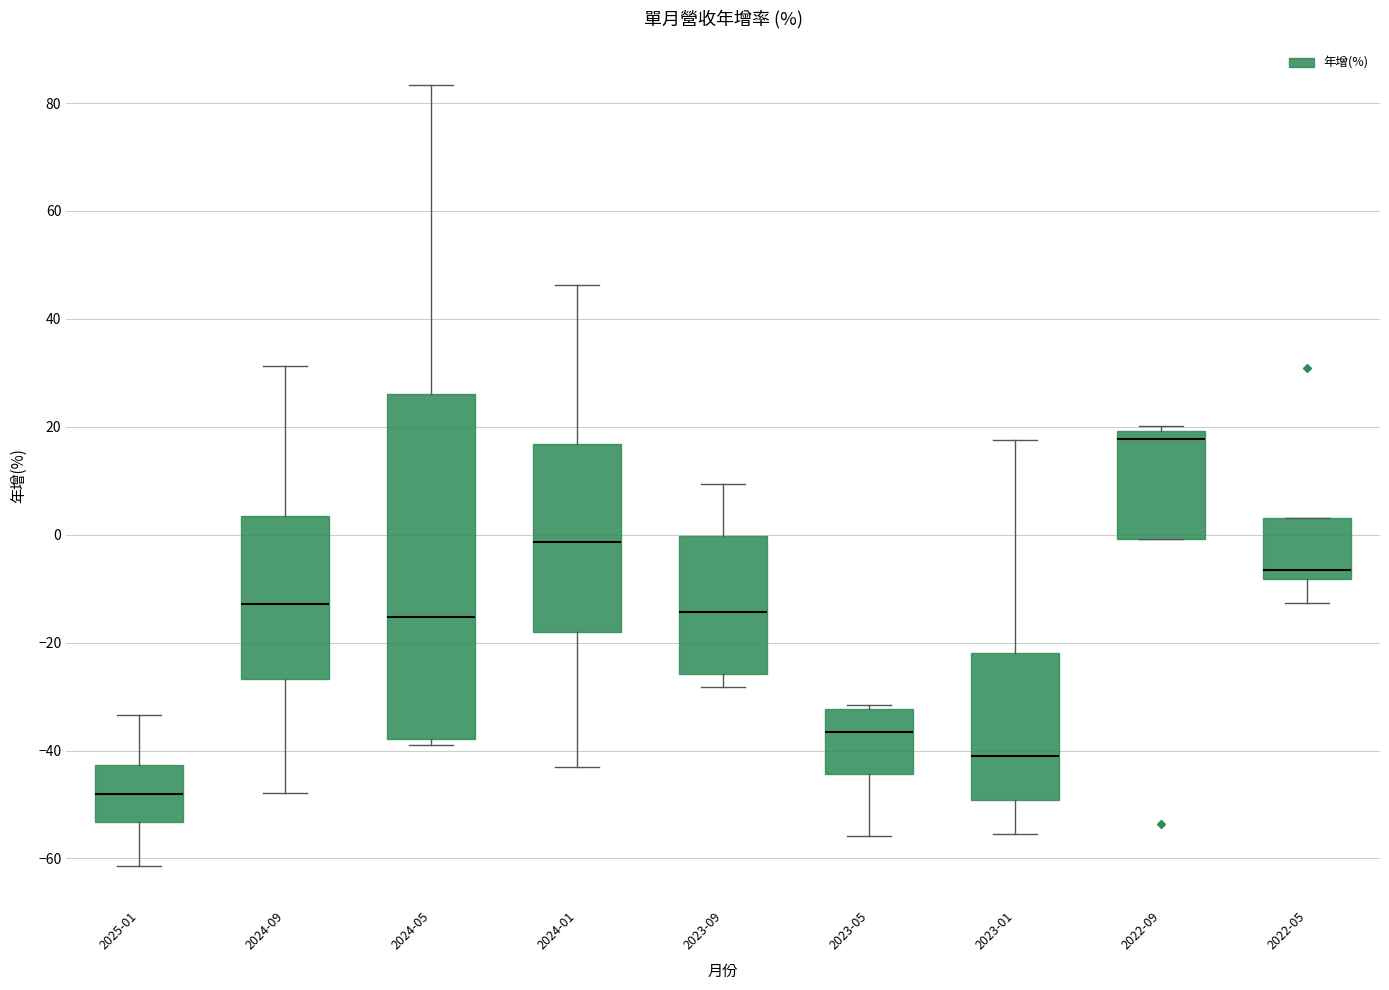

Reading left to right, transcribe this box plot: for each box, give where its median line is, the range the box spans, and where its two whiskers end, as read against the y-axis. The values are not printed on the chart, so give them approximately, as read against the axis.

2025-01: median -48, box -54 to -42, whiskers -62 to -34
2024-09: median -12, box -26 to 4, whiskers -48 to 32
2024-05: median -16, box -38 to 26, whiskers -38 (just below the box's lower edge) to 84
2024-01: median -2, box -18 to 16, whiskers -42 to 46
2023-09: median -14, box -26 to 0, whiskers -28 to 10
2023-05: median -36, box -44 to -32, whiskers -56 to -32 (just above the box's upper edge)
2023-01: median -40, box -50 to -22, whiskers -56 to 18
2022-09: median 18, box 0 to 20, whiskers 0 to 20 (just above the box's upper edge)
2022-05: median -6, box -8 to 4, whiskers -12 to 4